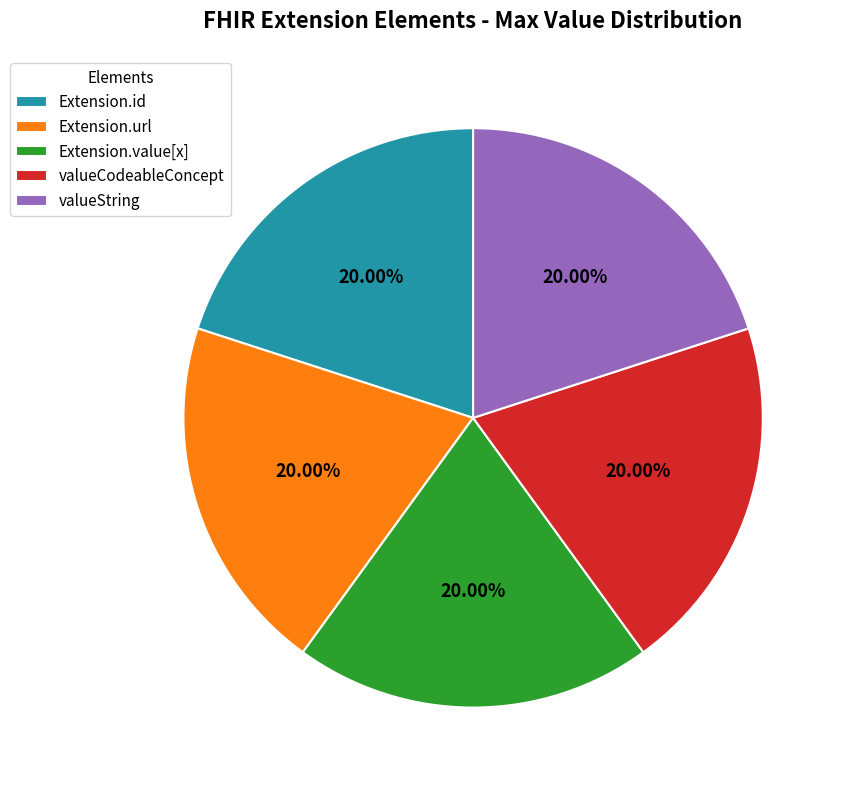

What is the ratio of the value at valueString to the value at Extension.url?

1.0